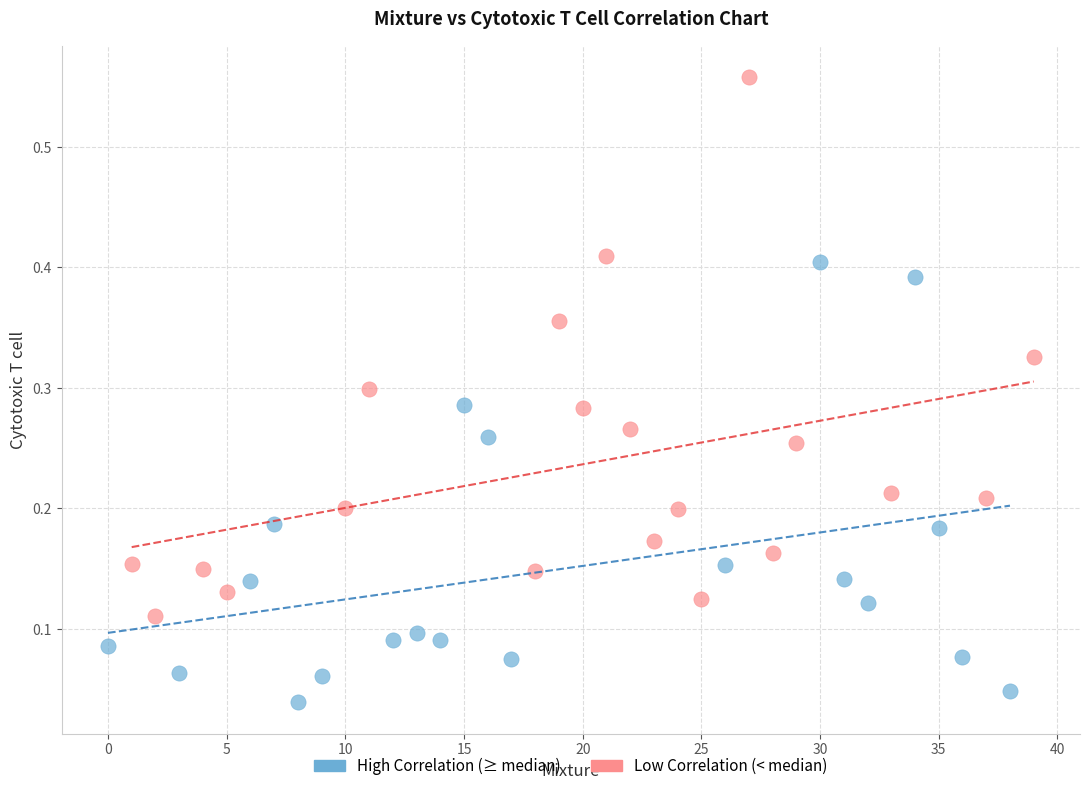

Which series reaches the minimum Y coordinate?

High Correlation (≥ median)